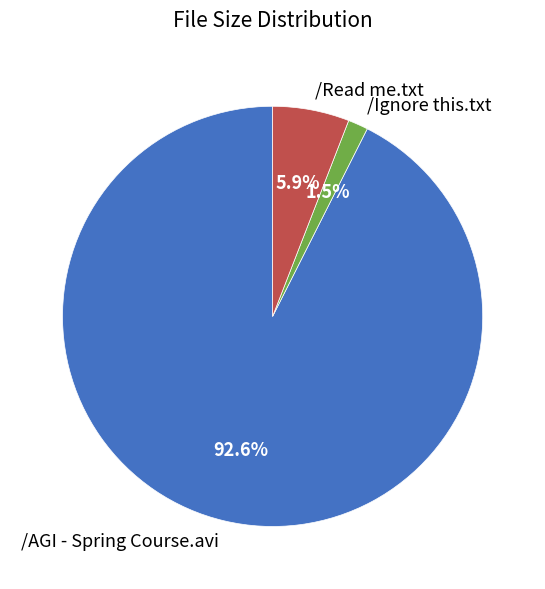

Rank the categories by value from highest to lowest.

/AGI - Spring Course.avi, /Read me.txt, /Ignore this.txt